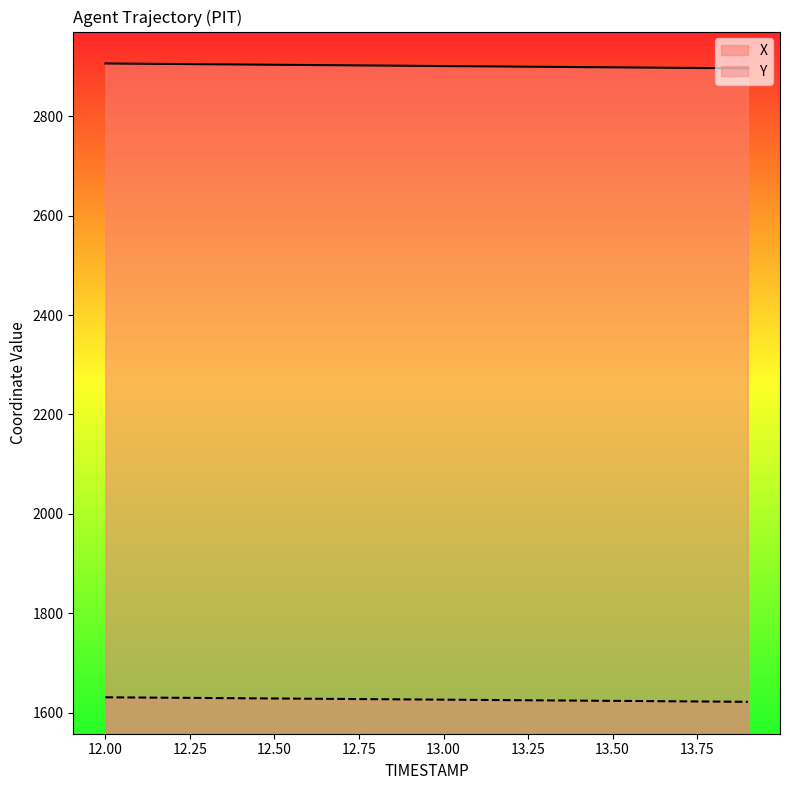

How many values in the X series are below 2901?

9